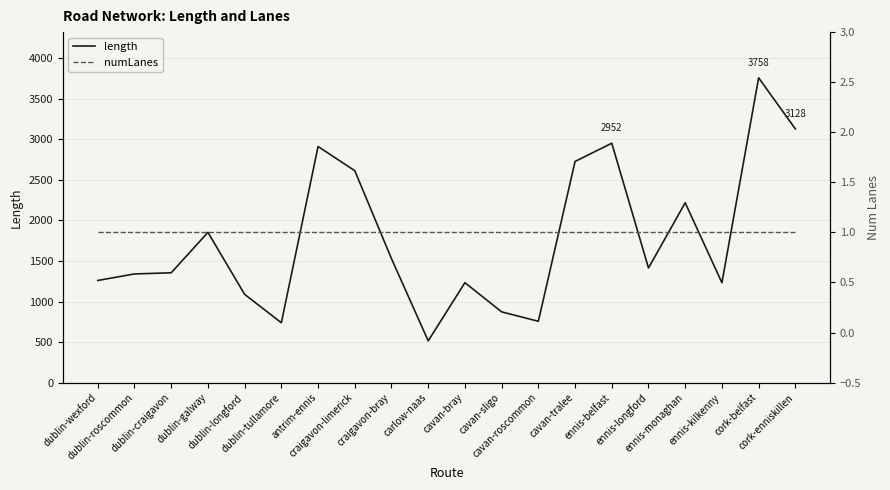

Between ennis-kilkenny and dublin-craigavon, which is larger?

dublin-craigavon